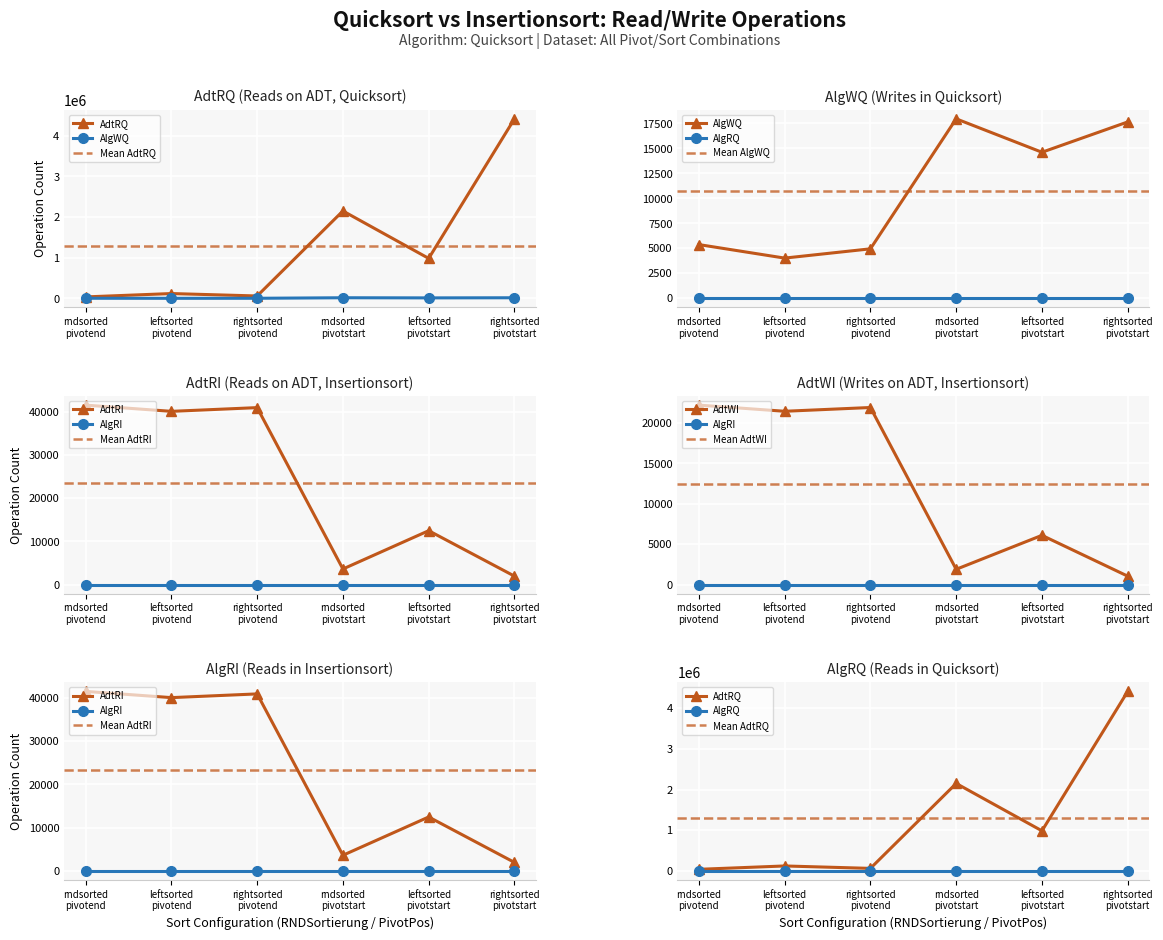

Is the value of AdtWI at leftsorted/pivotstart greater than the value of AlgRQ at 6?

Yes